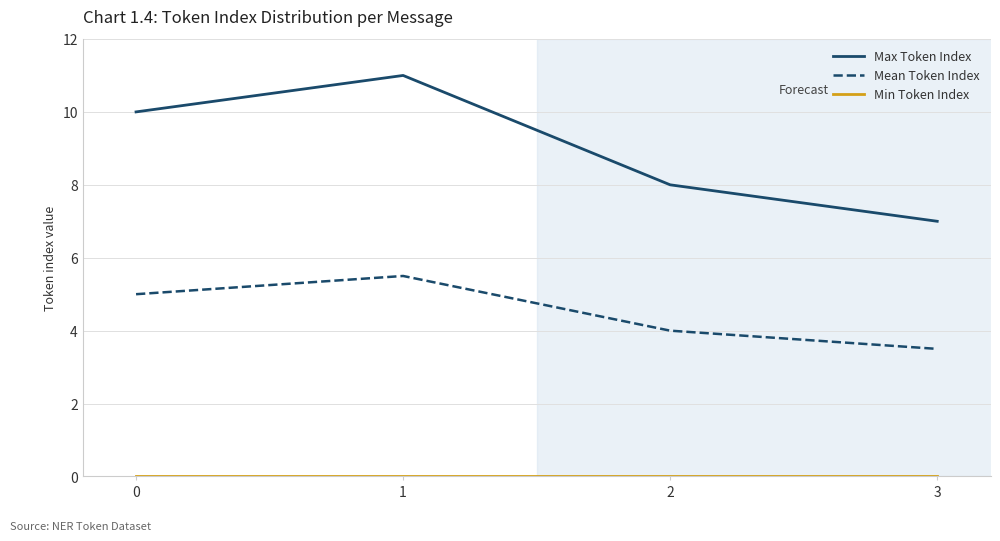

At which category is the sum across all series the highest?

1